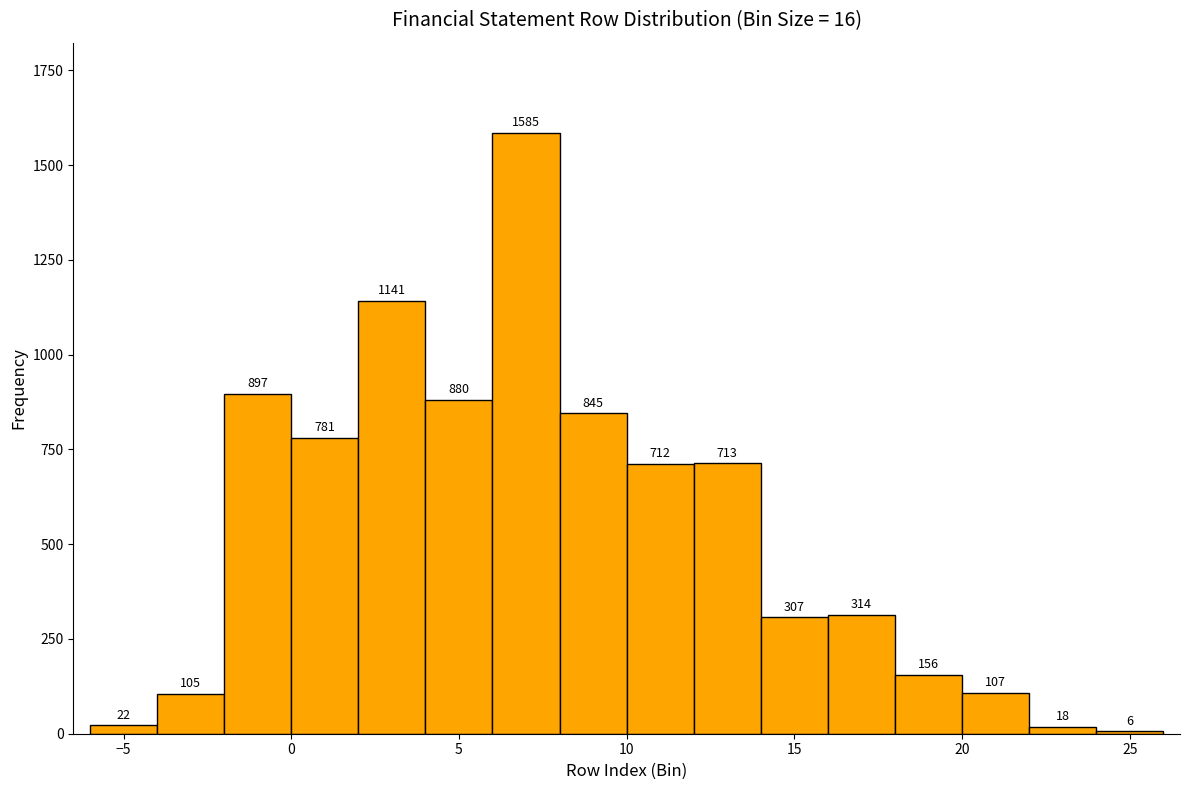

Reading left to right, transcribe this chart: for each bar, give the range it covers on the x-axis and its height.

-6 to -4: 22
-4 to -2: 105
-2 to 0: 897
0 to 2: 781
2 to 4: 1141
4 to 6: 880
6 to 8: 1585
8 to 10: 845
10 to 12: 712
12 to 14: 713
14 to 16: 307
16 to 18: 314
18 to 20: 156
20 to 22: 107
22 to 24: 18
24 to 26: 6